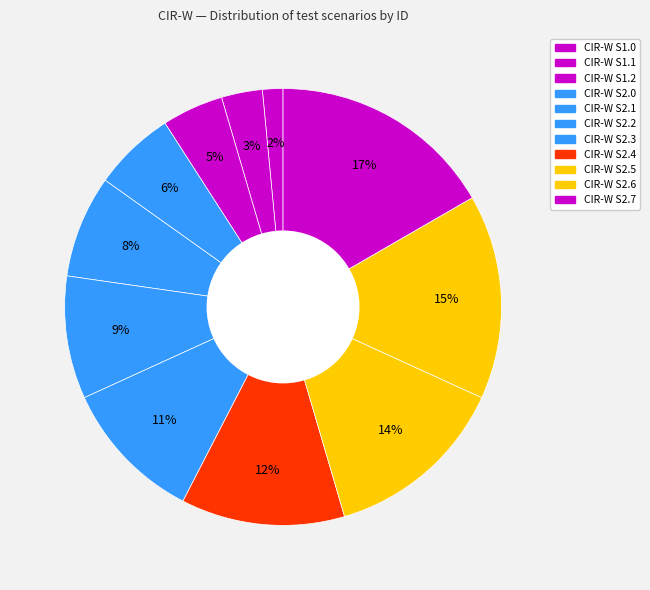

To the nearest percent, what is the difference between the CIR-W S2.5 and CIR-W S2.3 slice percentages?

3%